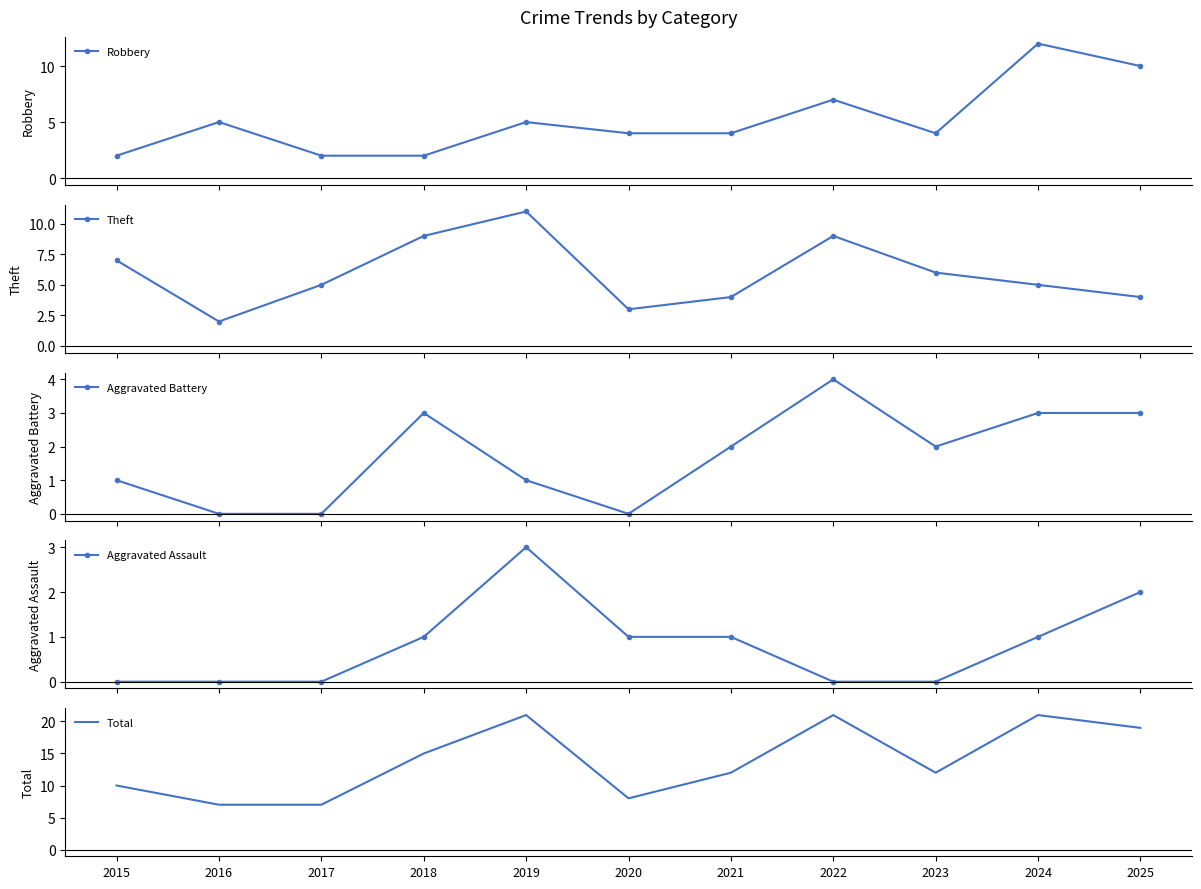

Rank the series by their maximum value, from lowest to highest.

Aggravated Assault, Aggravated Battery, Theft, Robbery, Total